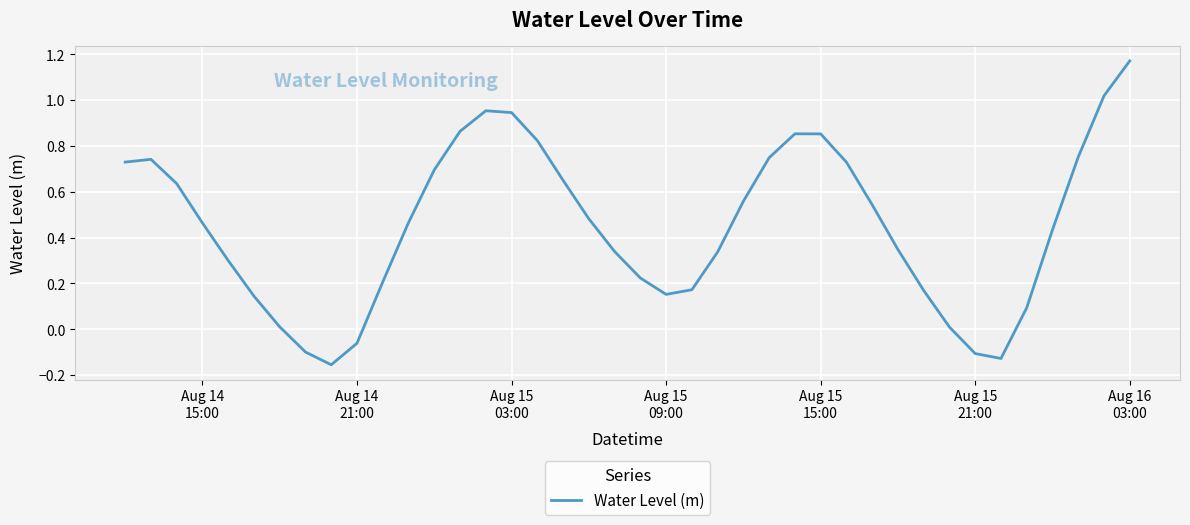

What is the difference between the maximum and minimum values?

1.3